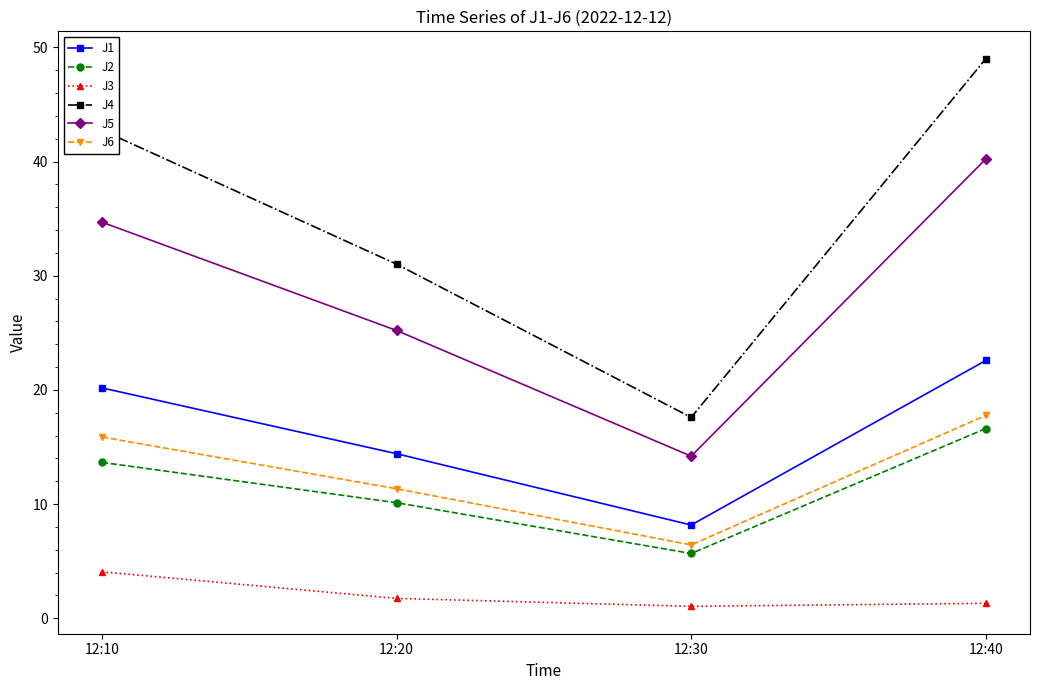

What is the minimum value for J1?

8.2